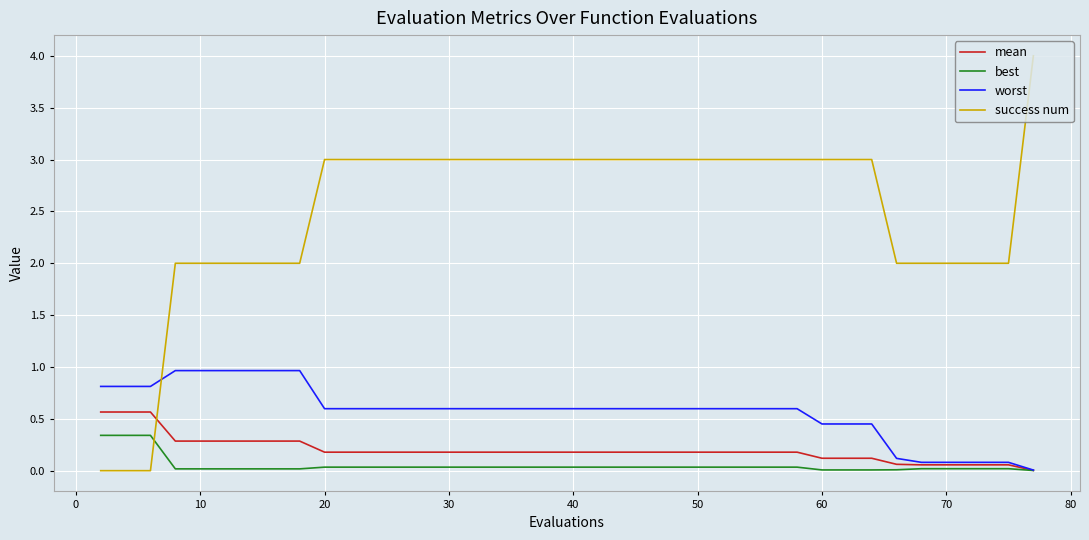

How many times do success num and best cross each other?

1